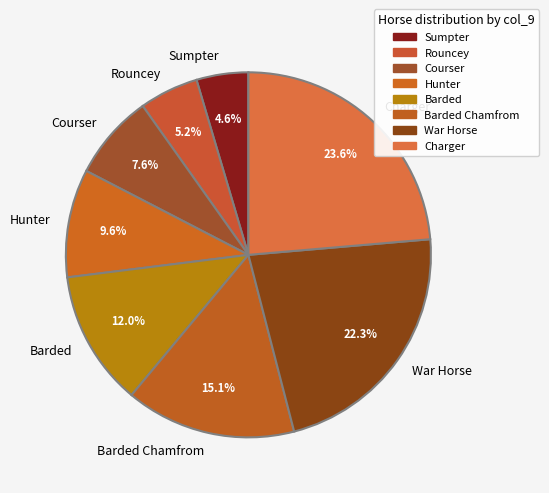

The War Horse slice represents 16% of the pie. True or false?

False